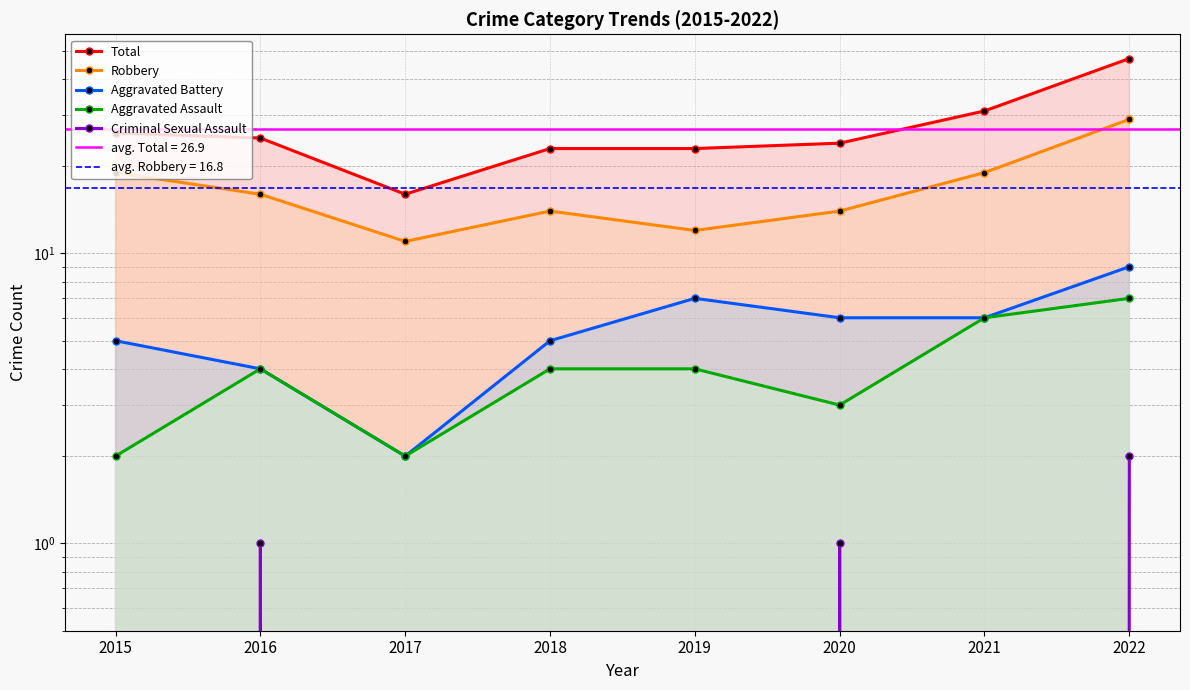

List the labels in order of Total value, smallest first.

2017, 2018, 2019, 2020, 2016, 2015, 2021, 2022